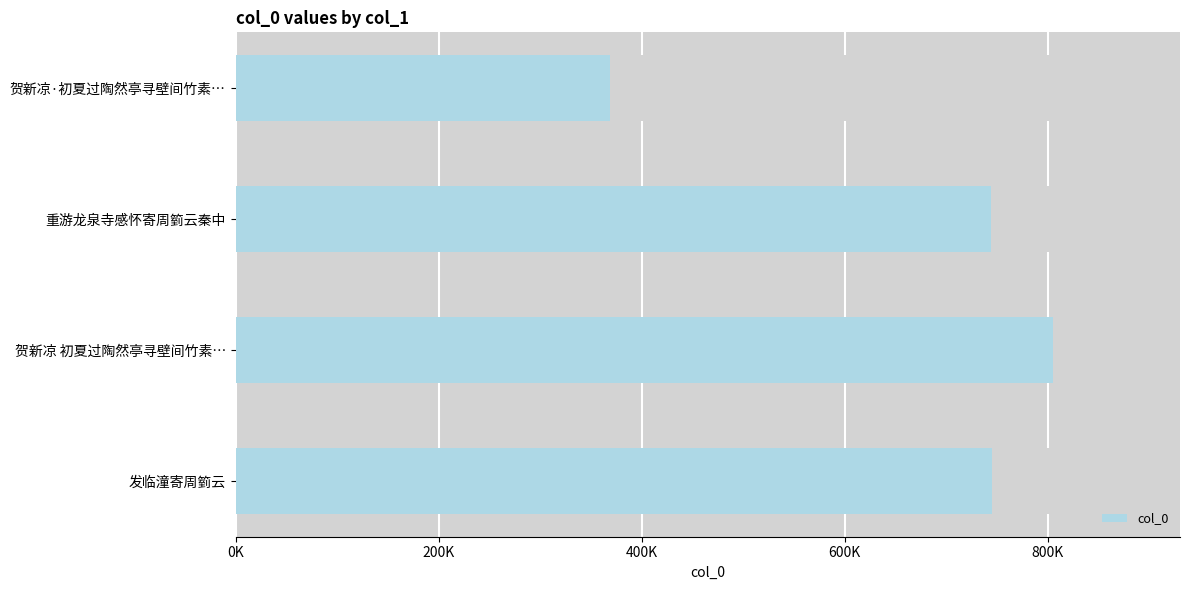

What position from the right is 重游龙泉寺感怀寄周箌云秦中?

2